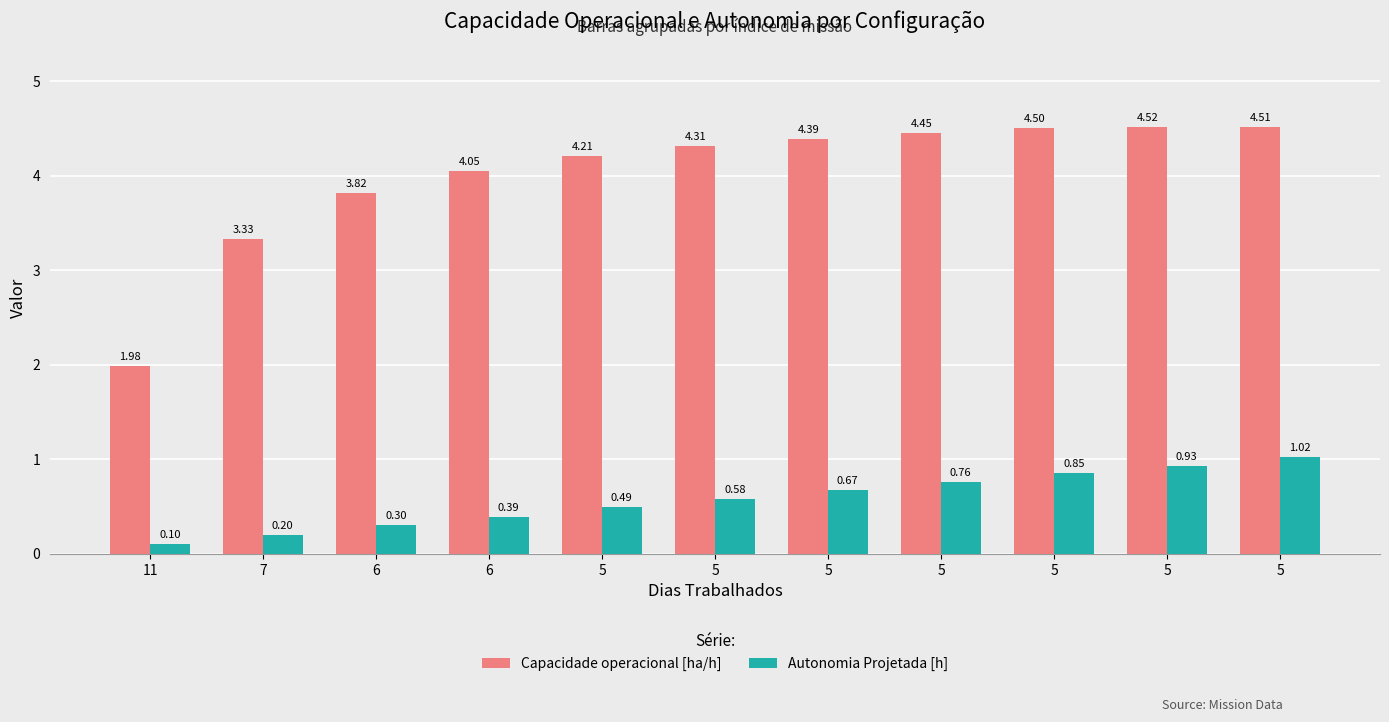

Which has a higher value, 5 or 5?

5